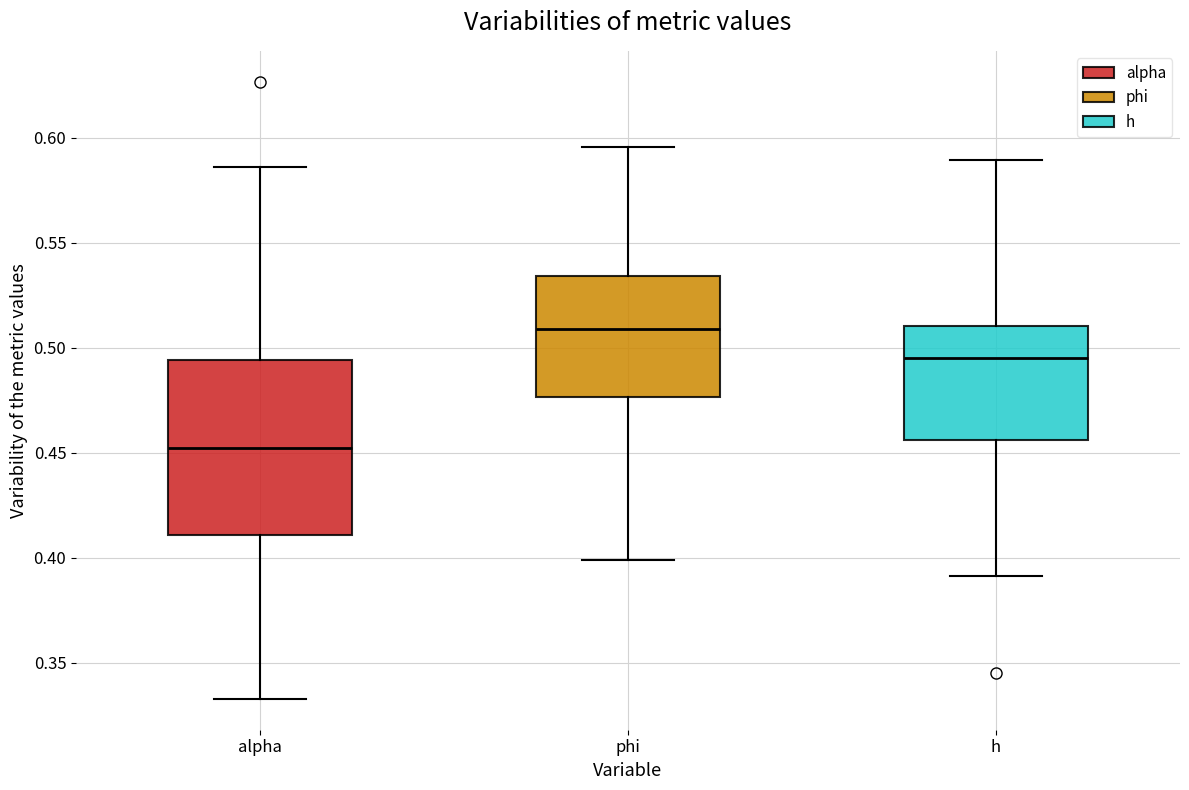

Where does the lower whisker of the box for alpha end on the y-axis? The values are not printed on the chart, so give them approximately, as read against the axis.

0.335